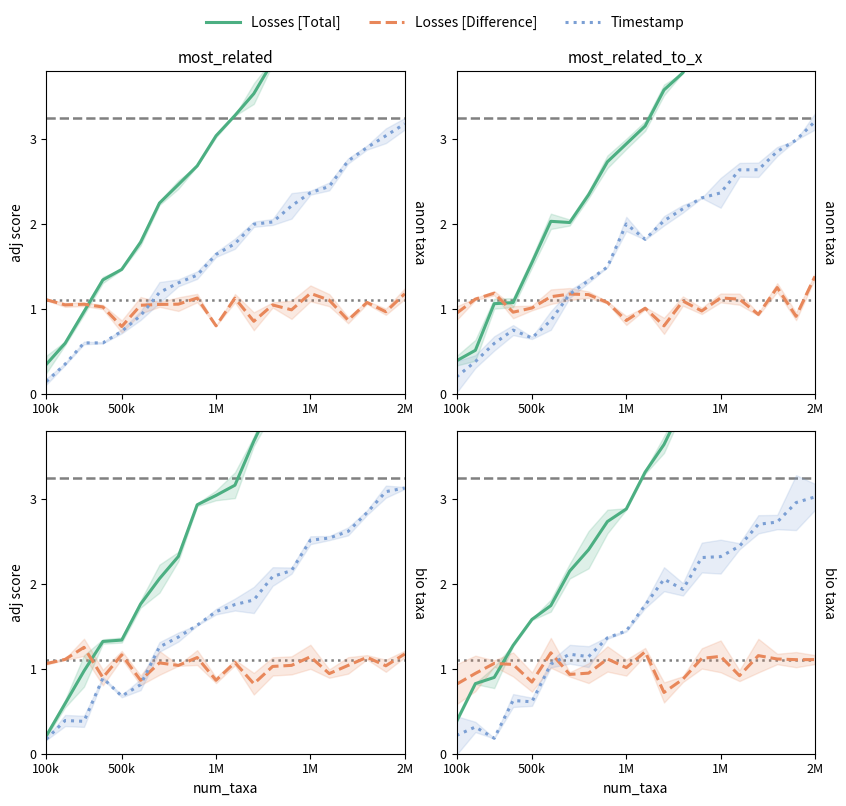

Which series has the largest range (max minus min)?

Losses [Total]